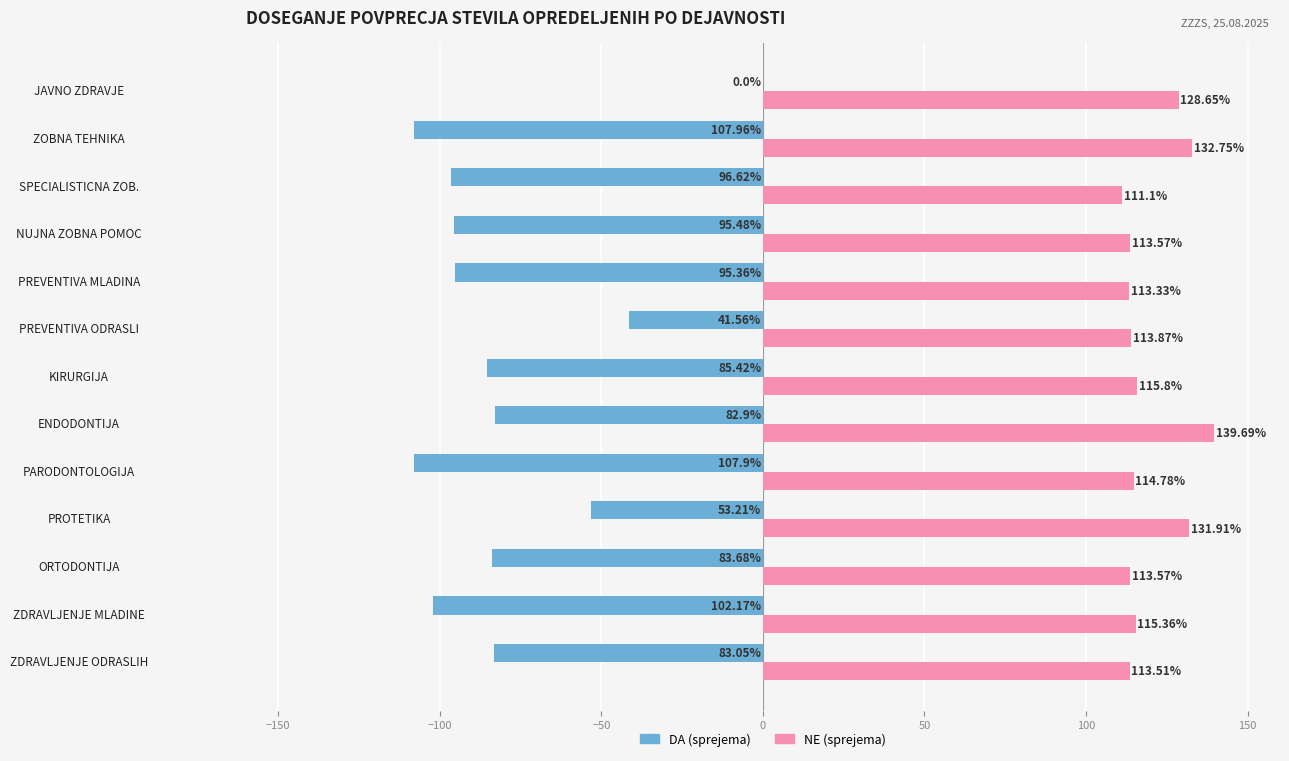

Between ZDRAVLJENJE MLADINE and SPECIALISTICNA ZOB., which series saw the biggest shift?

DA (sprejema)